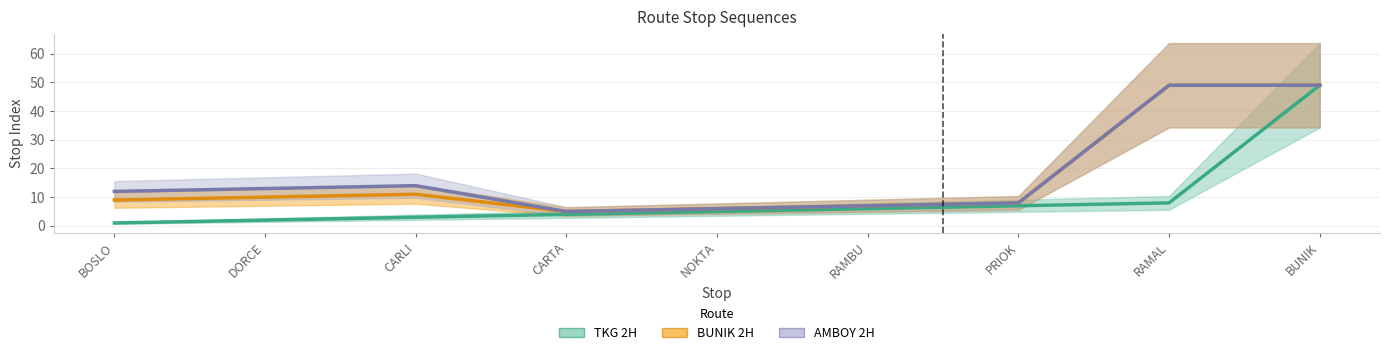

What position from the right is BOSLO?

9